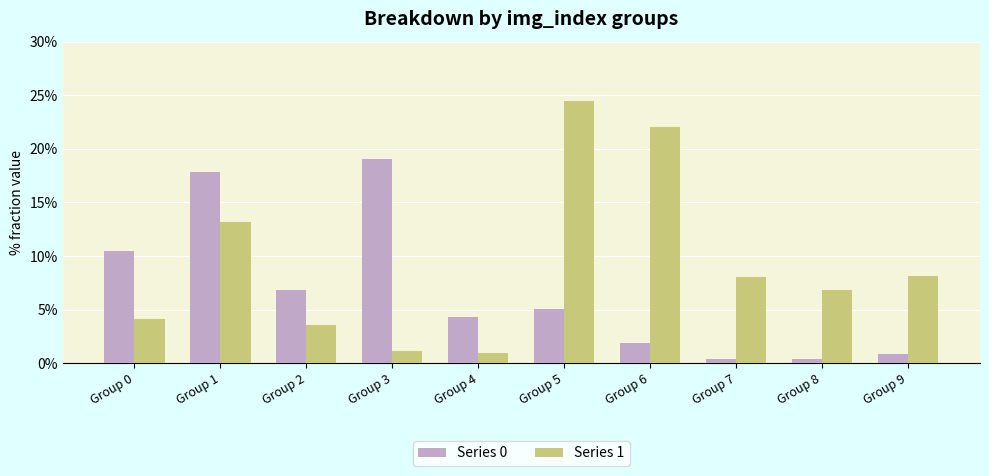

At which label does Series 1 first exceed 8?

Group 1